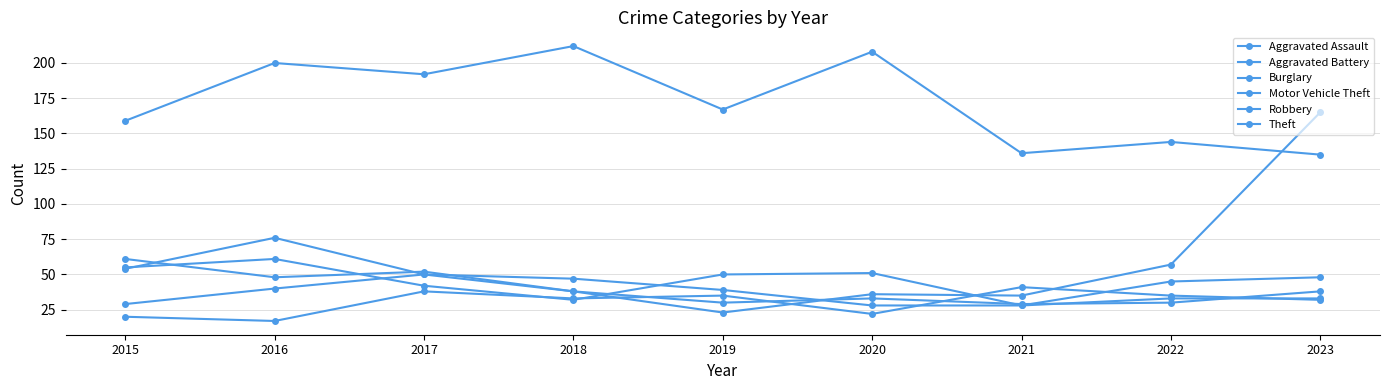

How many lines are shown in the chart?

6